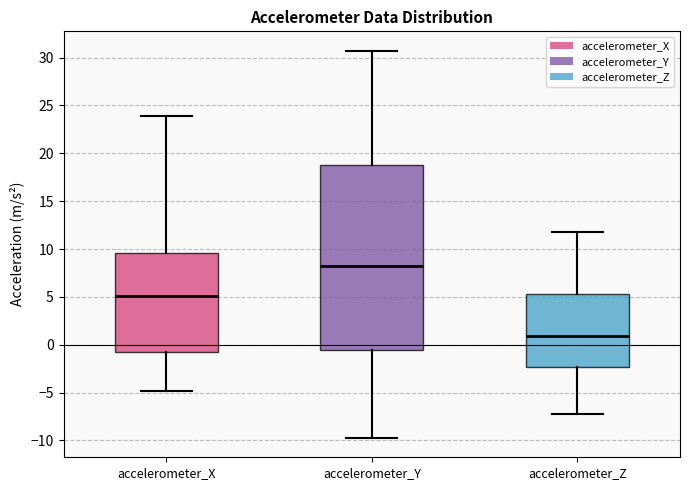

Which box has the lowest median line?

accelerometer_Z